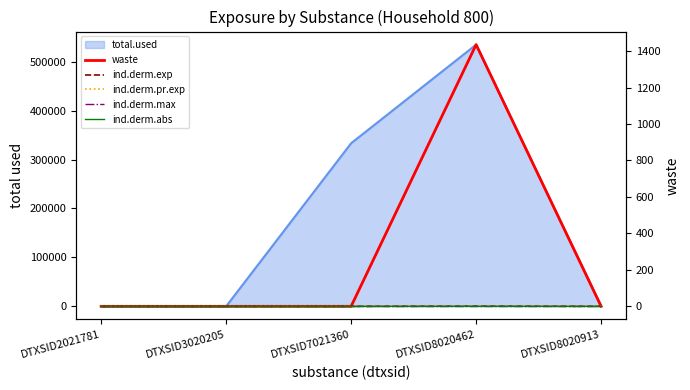

True or false: ind.derm.exp has more than 1 interior local peaks.

False